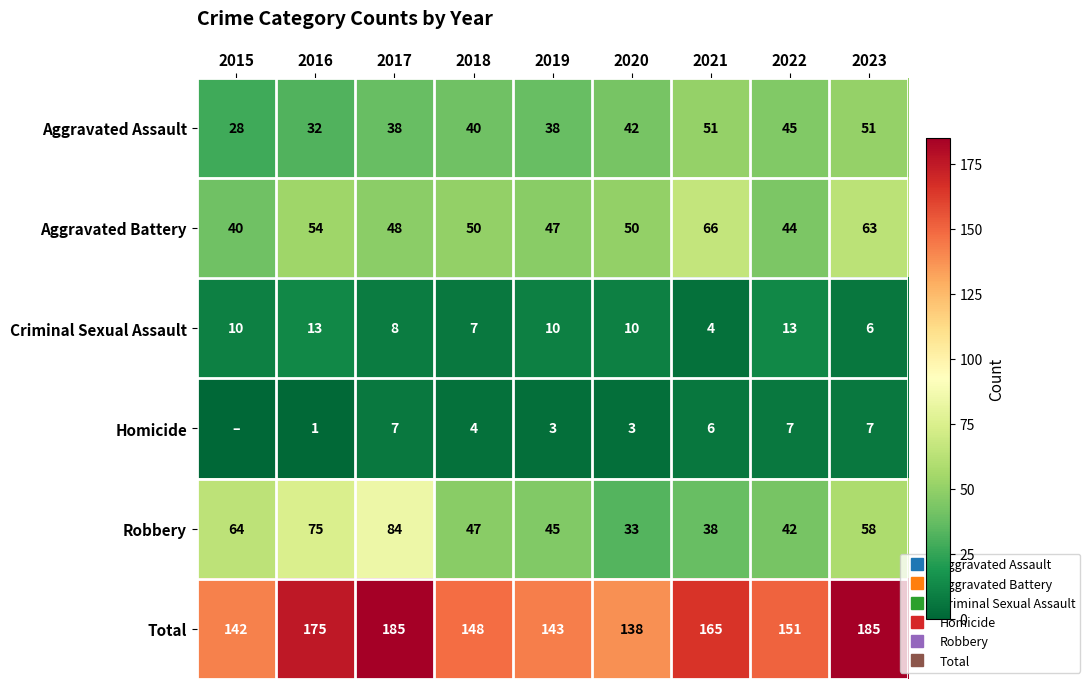

What is the spread (max minus min) of values at 2015?

142